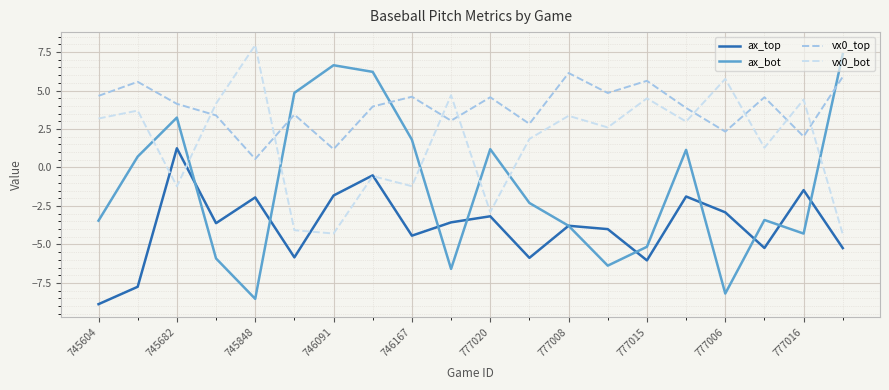

What is the maximum value shown in the chart?

8.0